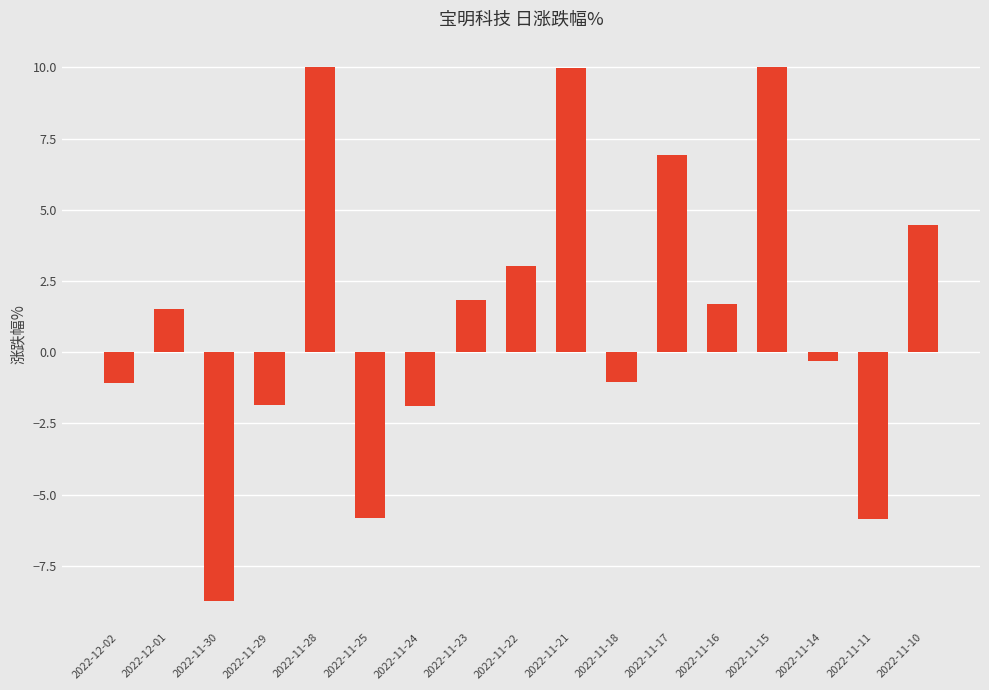

Between 2022-11-28 and 2022-11-10, which is larger?

2022-11-28